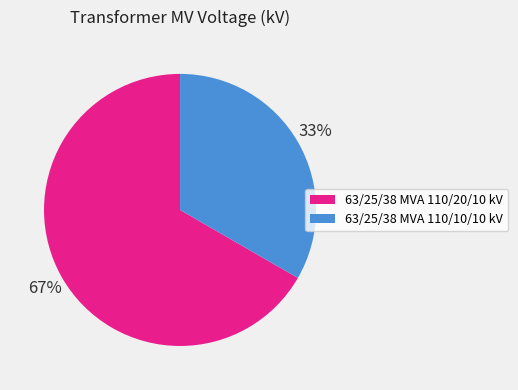

Which slice is the largest?

63/25/38 MVA 110/20/10 kV